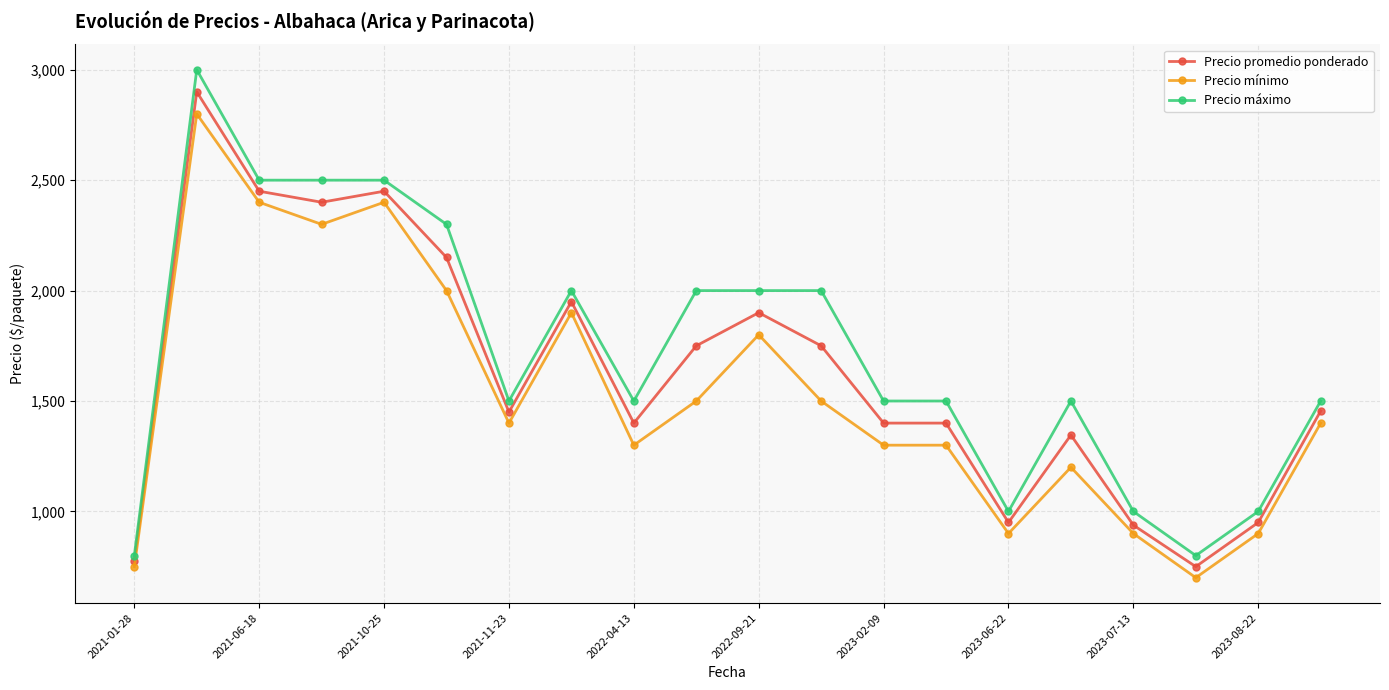

True or false: Precio promedio ponderado and Precio mínimo intersect in this chart.

False